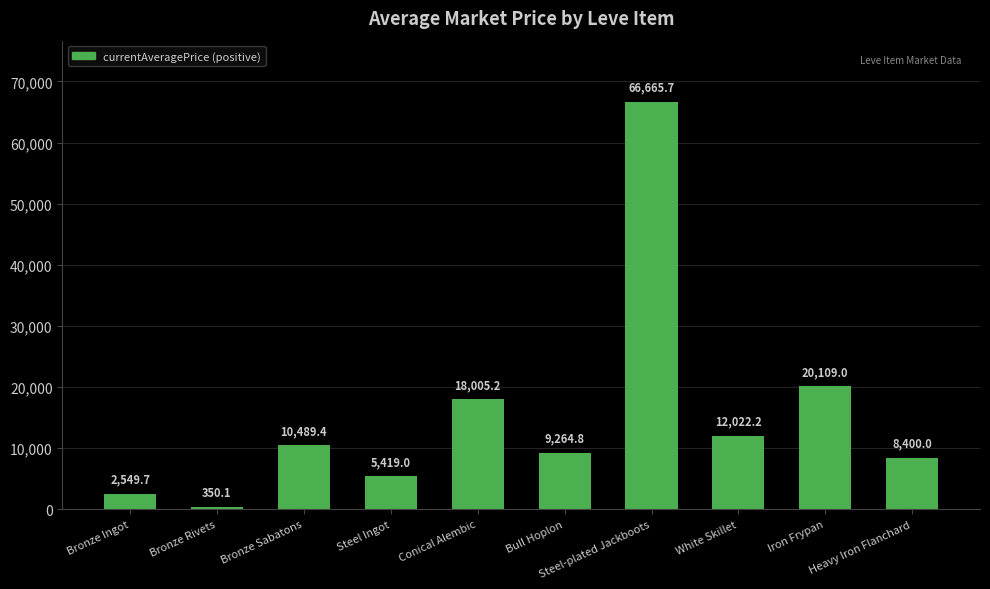

Which label corresponds to the largest value in the chart?

Steel-plated Jackboots